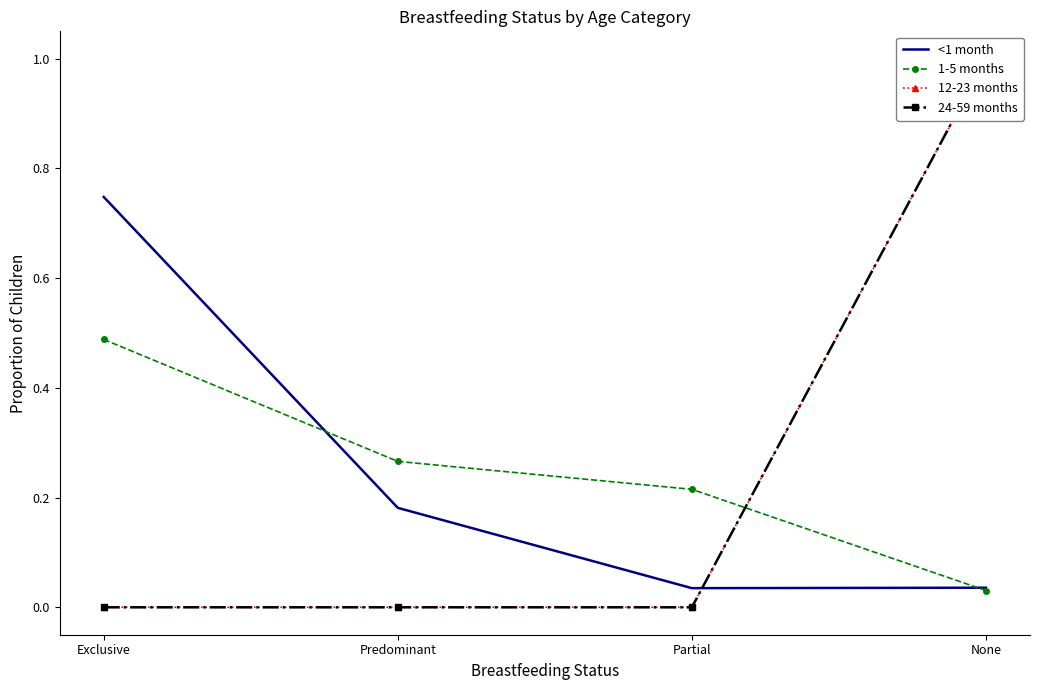

What is the label of the 3rd point from the right?

Predominant